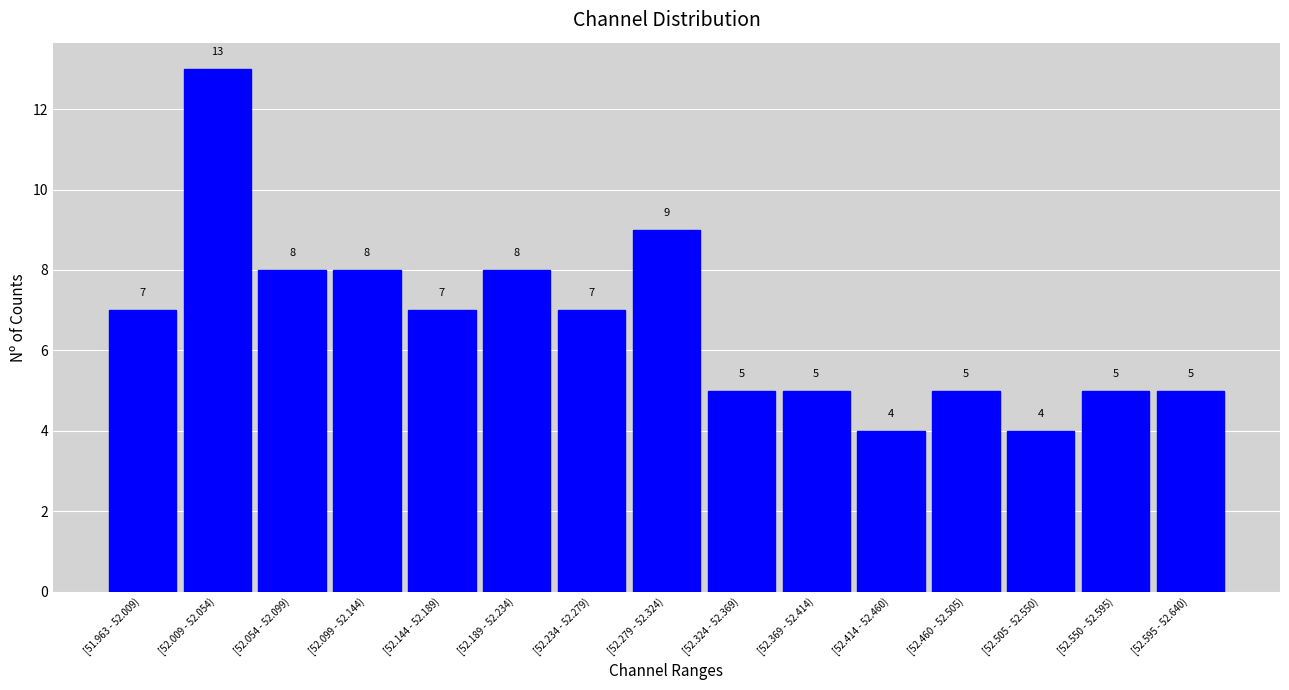

Reading left to right, what are all the values shown in this chart?

7	13	8	8	7	8	7	9	5	5	4	5	4	5	5